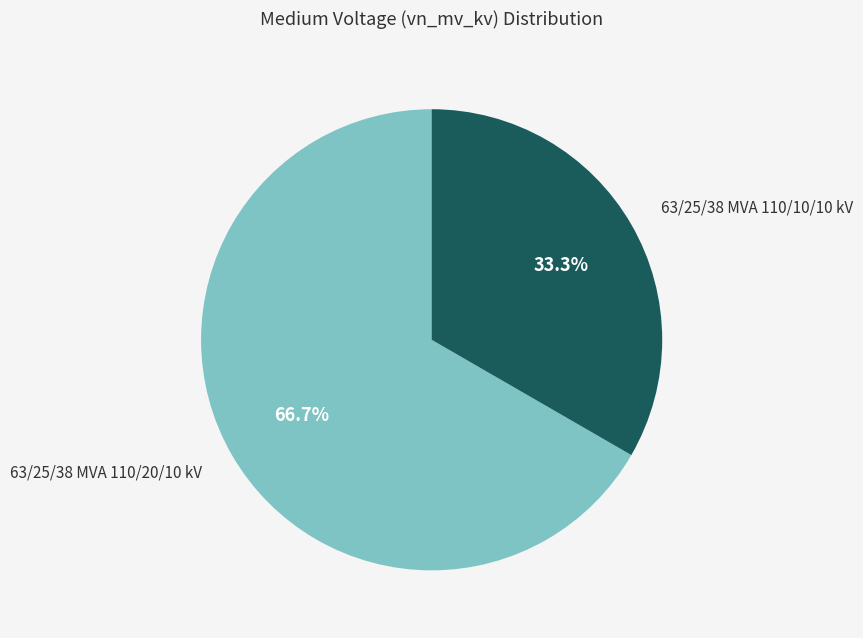

Is there a majority slice in this chart?

Yes